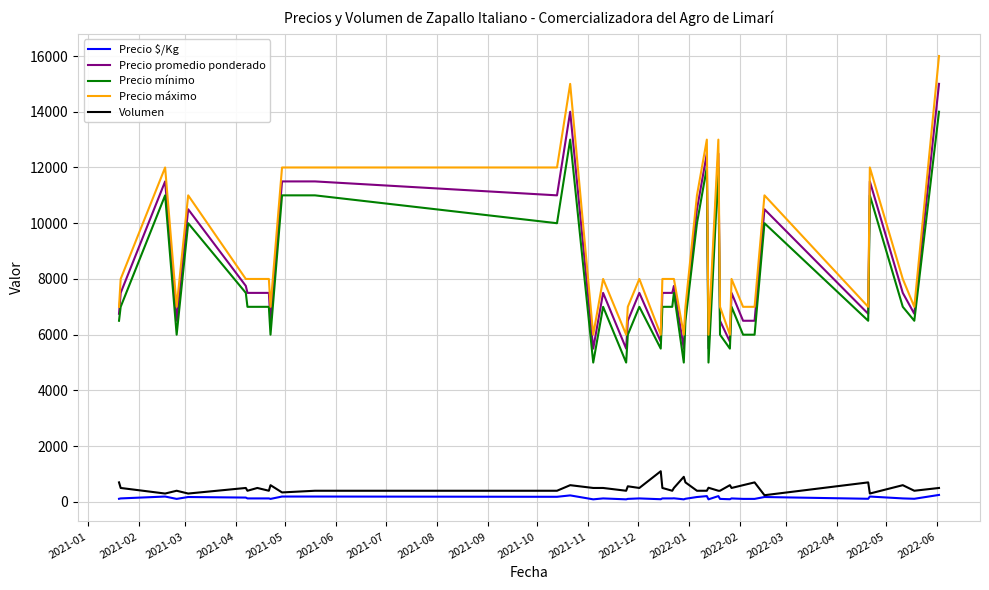

True or false: Volumen and Precio máximo intersect in this chart.

False